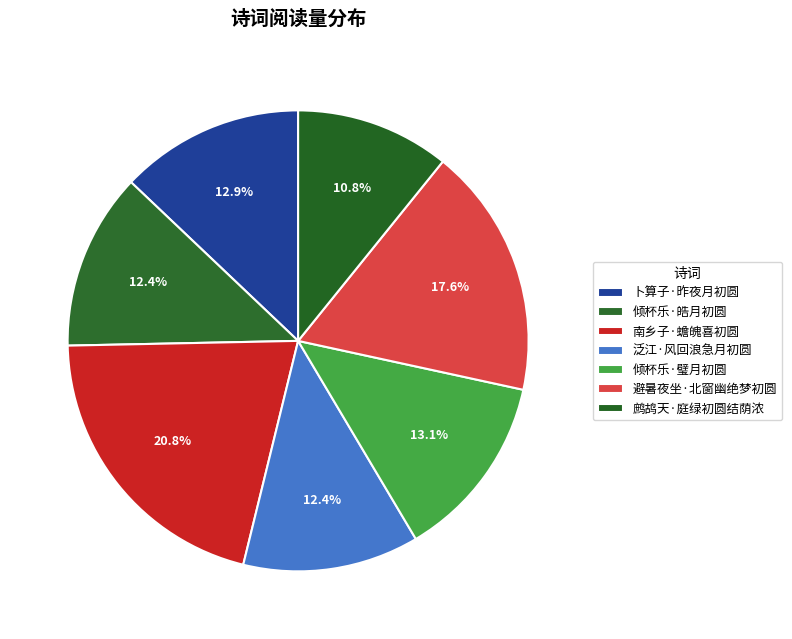

Combined, what portion of the pie is 倾杯乐·皓月初圆 and 倾杯乐·璧月初圆?

25.5%